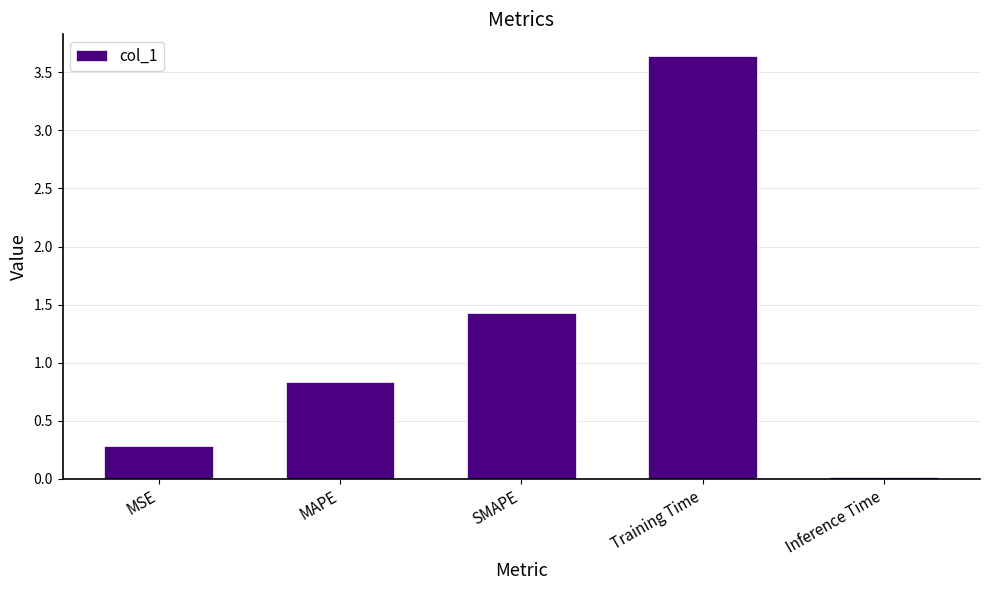

At which label is the value closest to 1?

MAPE